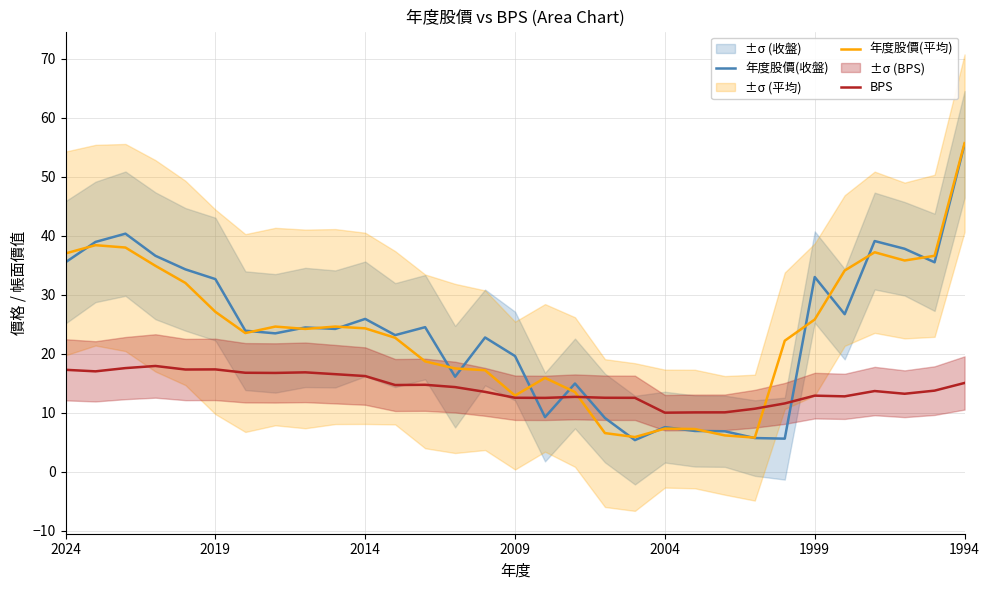

Is it true that 年度股價(平均) equals 7.3 at 2004?

True